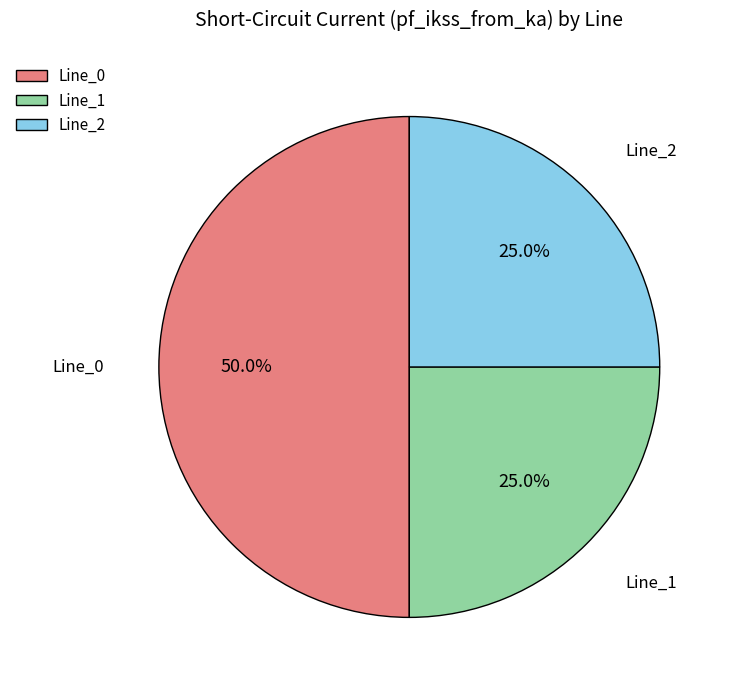

What is the largest slice in the pie chart?

Line_0